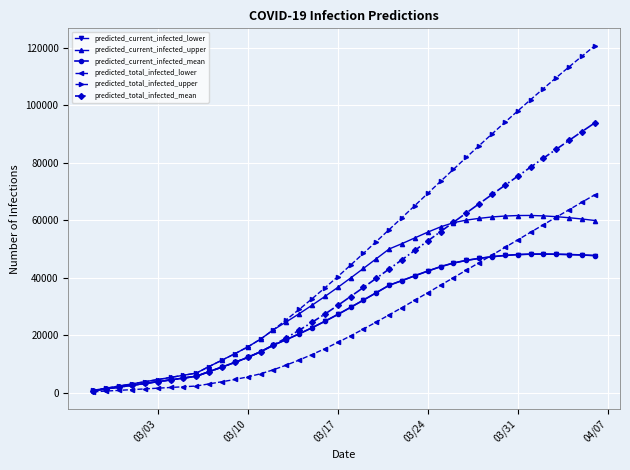

Reading right to left, extract all data points from this chart.

predicted_current_infected_lower: 47689	47892	48049	48159	48212	48185	48035	47728	47288	46718	46016	45097	43817	42293	40658	38983	37348	34754	32183	29645	27166	24788	22546	20418	18404	16506	14186	12215	10478	8849	7265	5655	5027	4398	3770	3142	2513	1885	1257	628
predicted_current_infected_upper: 59900	60425	60866	61232	61509	61661	61634	61460	61143	60650	60043	59139	57685	55848	53845	51852	49981	46587	43210	39864	36585	33435	30381	27425	24595	21836	18588	15860	13490	11268	9052	6750	6000	5250	4500	3750	3000	2250	1500	750
predicted_current_infected_mean: 47689	47892	48049	48159	48212	48185	48035	47728	47288	46718	46016	45097	43817	42293	40658	38983	37348	34754	32183	29645	27166	24788	22546	20418	18404	16506	14186	12215	10478	8849	7265	5655	5027	4398	3770	3142	2513	1885	1257	628
predicted_total_infected_lower: 68889	66298	63692	61078	58450	55810	53160	50508	47871	45237	42608	39985	37368	34748	32147	29575	27038	24538	22091	19726	17423	15252	13223	11308	9546	7910	6515	5428	4539	3746	2999	2250	2000	1750	1500	1250	1000	750	500	250
predicted_total_infected_upper: 120803	117156	113453	109691	105873	101996	98068	94090	90067	85995	81878	77726	73544	69337	65112	60903	56731	52587	48460	44364	40335	36435	32631	28925	25345	21836	18588	15860	13490	11268	9052	6750	6000	5250	4500	3750	3000	2250	1500	750
predicted_total_infected_mean: 93937	90896	87830	84740	81627	78492	75336	72159	68963	65750	62523	59283	56032	52772	49507	46248	43004	39781	36581	33415	30308	27301	24431	21675	19033	16506	14186	12215	10478	8849	7265	5655	5027	4398	3770	3142	2513	1885	1257	628